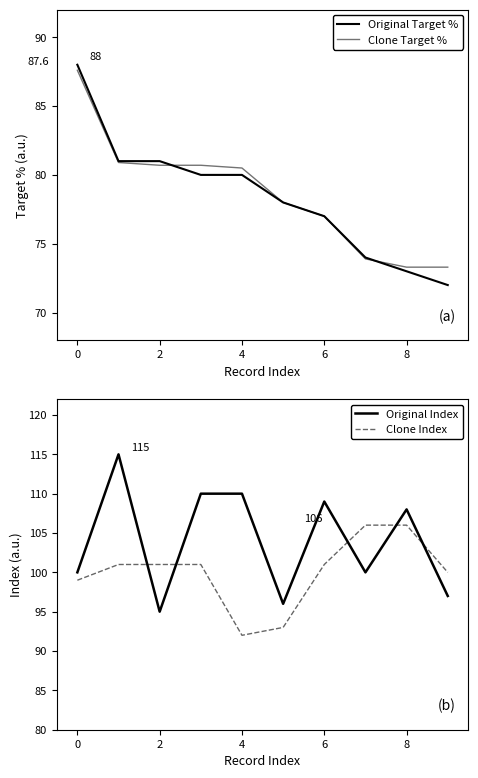

At how many categories does at least one series exceed 82?

10